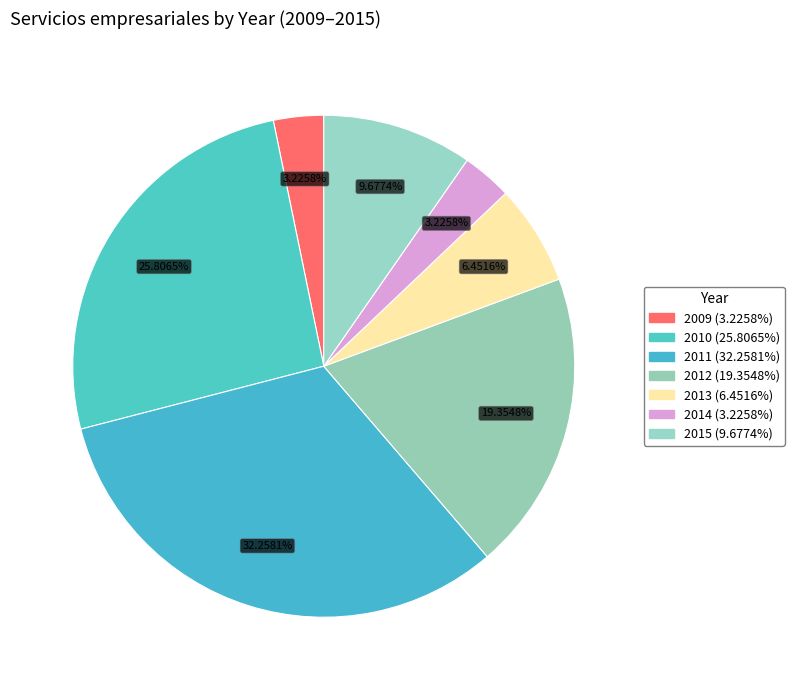

Is it true that 2011 is 32% of the pie?

True